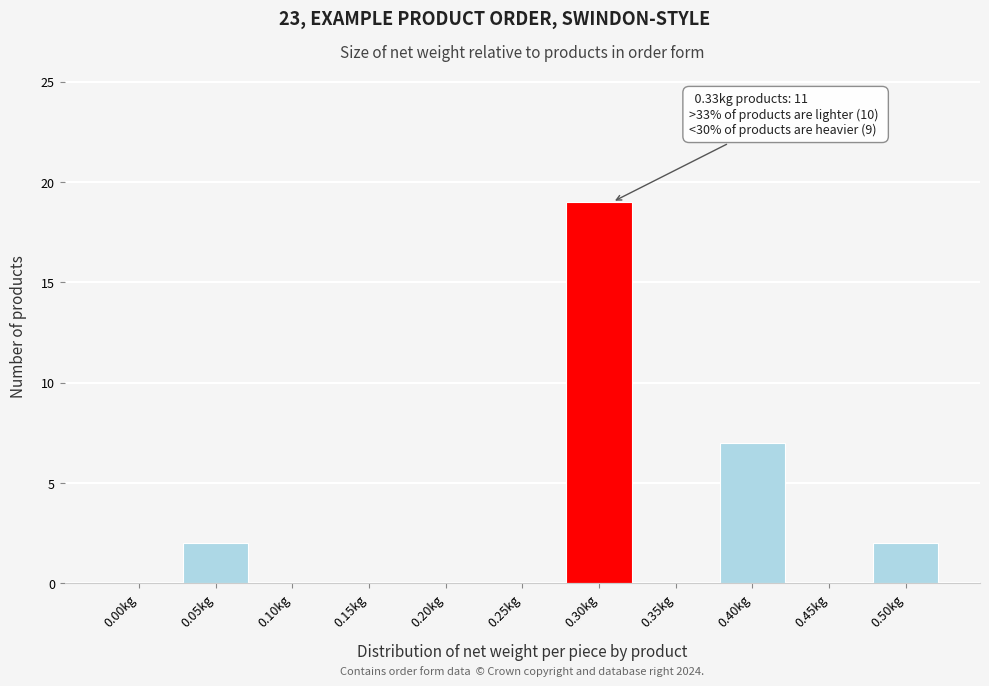

Reading left to right, list all the values displayed in this chart.

0.00kg=0	0.05kg=2	0.10kg=0	0.15kg=0	0.20kg=0	0.25kg=0	0.30kg=19	0.35kg=0	0.40kg=7	0.45kg=0	0.50kg=2